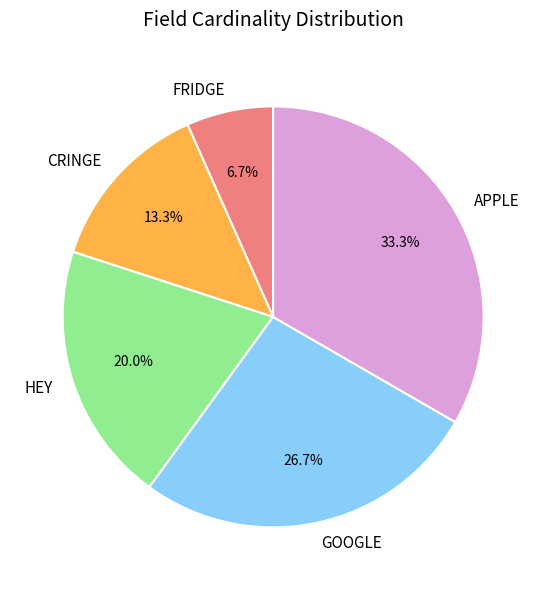

Is there a majority slice in this chart?

No